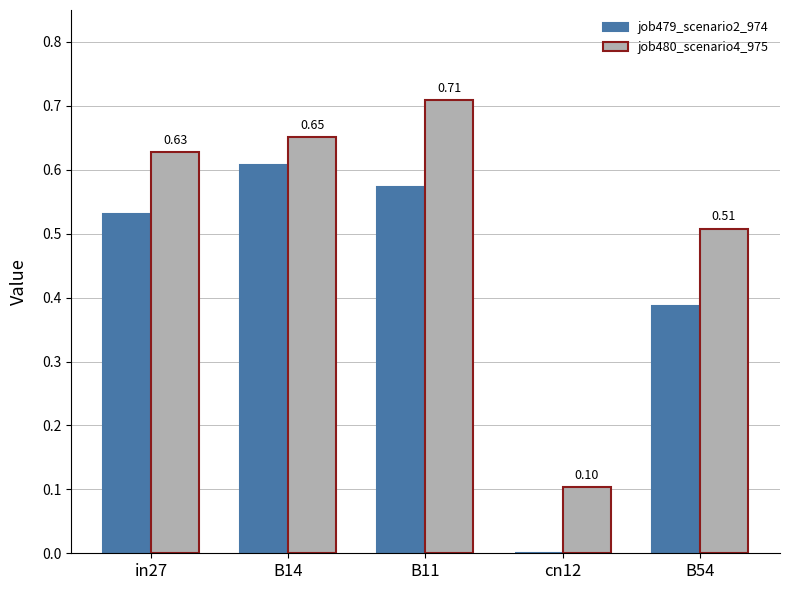

Between B14 and B54, which series saw the biggest shift?

job479_scenario2_974